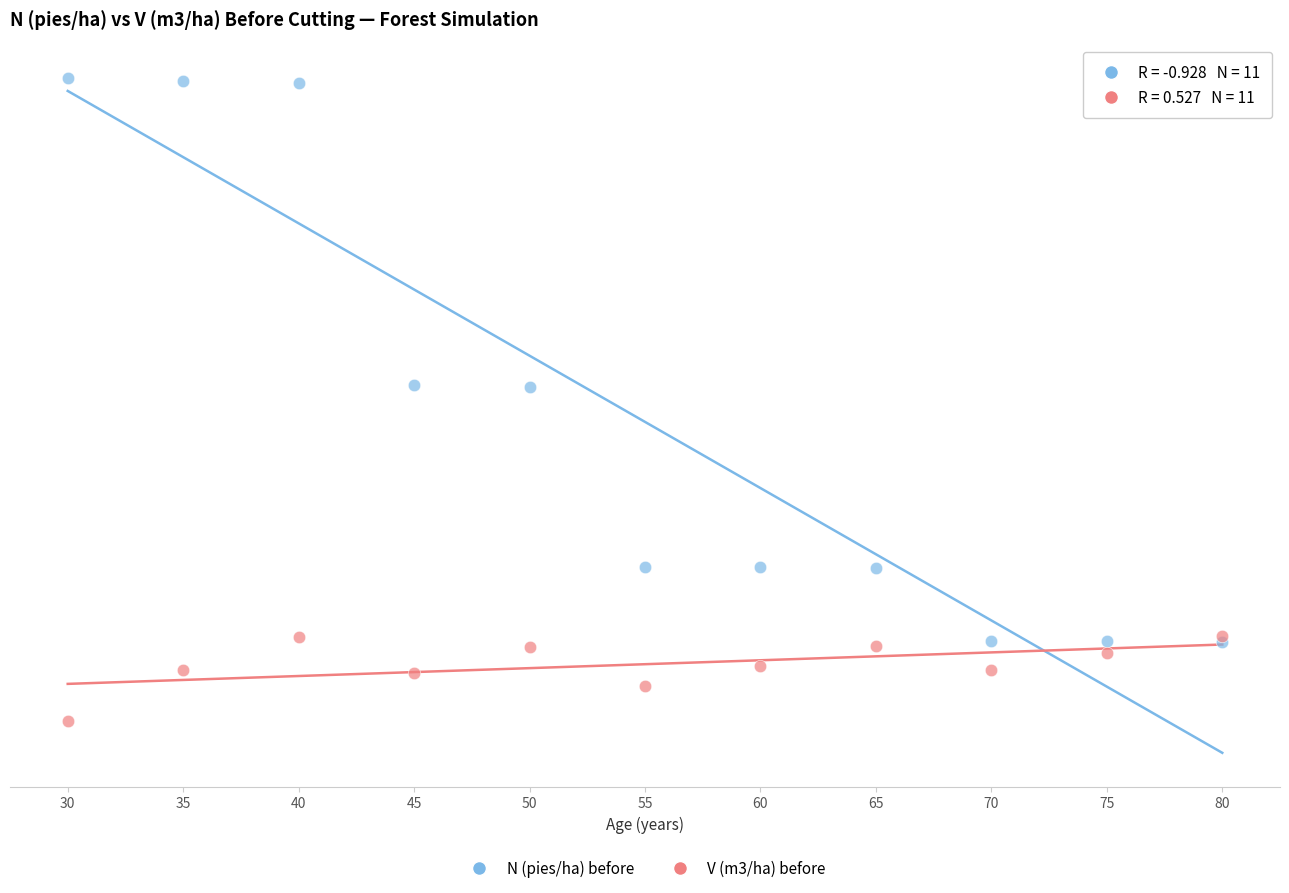

Which series contains the highest Y value?

N (pies/ha) before